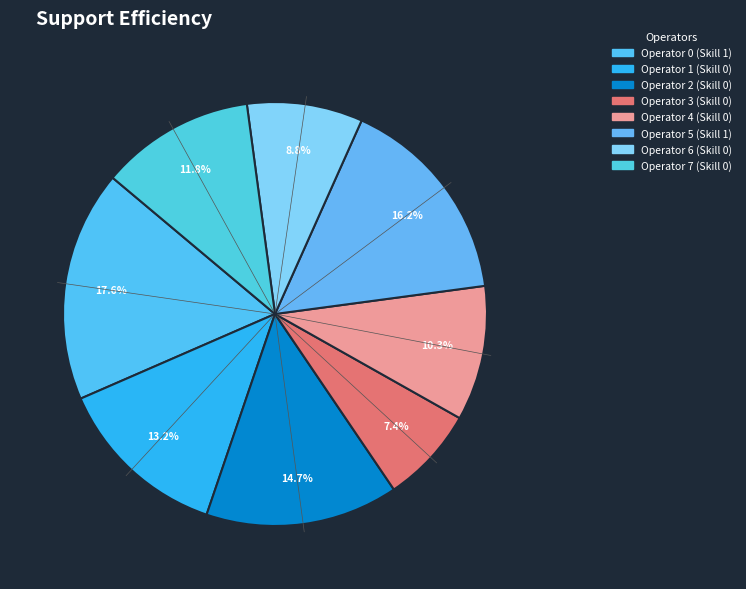

To the nearest percent, what is the average slice percentage?

12%